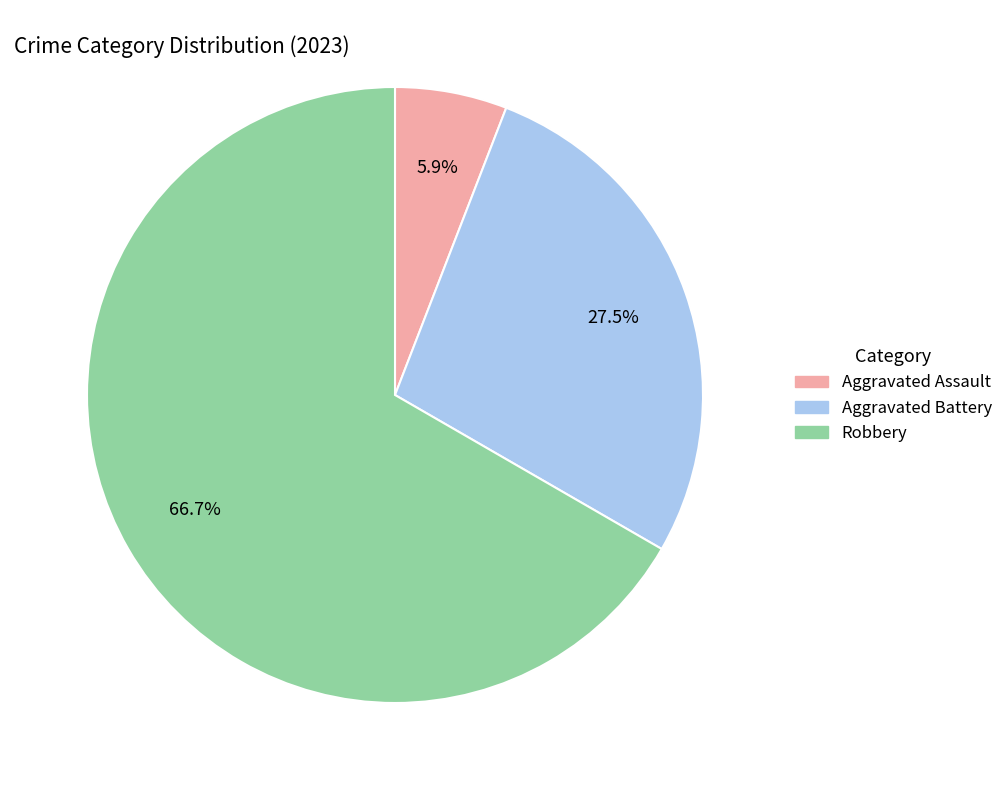

Is there any slice that represents more than half of the pie?

Yes